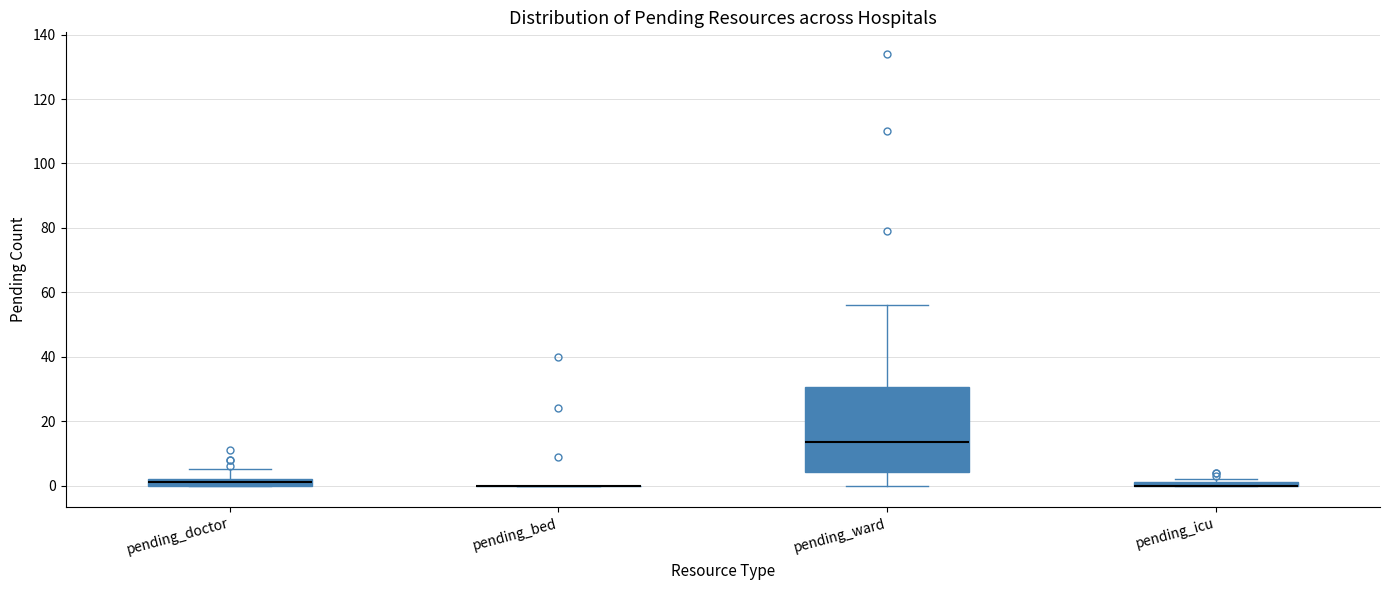

Where does the median line of the box for pending_ward sit on the y-axis? The values are not printed on the chart, so give them approximately, as read against the axis.

14